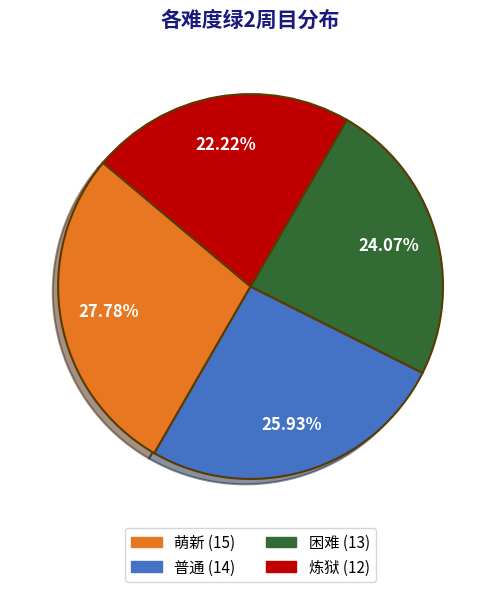

Between 萌新 and 普通, which is larger?

萌新